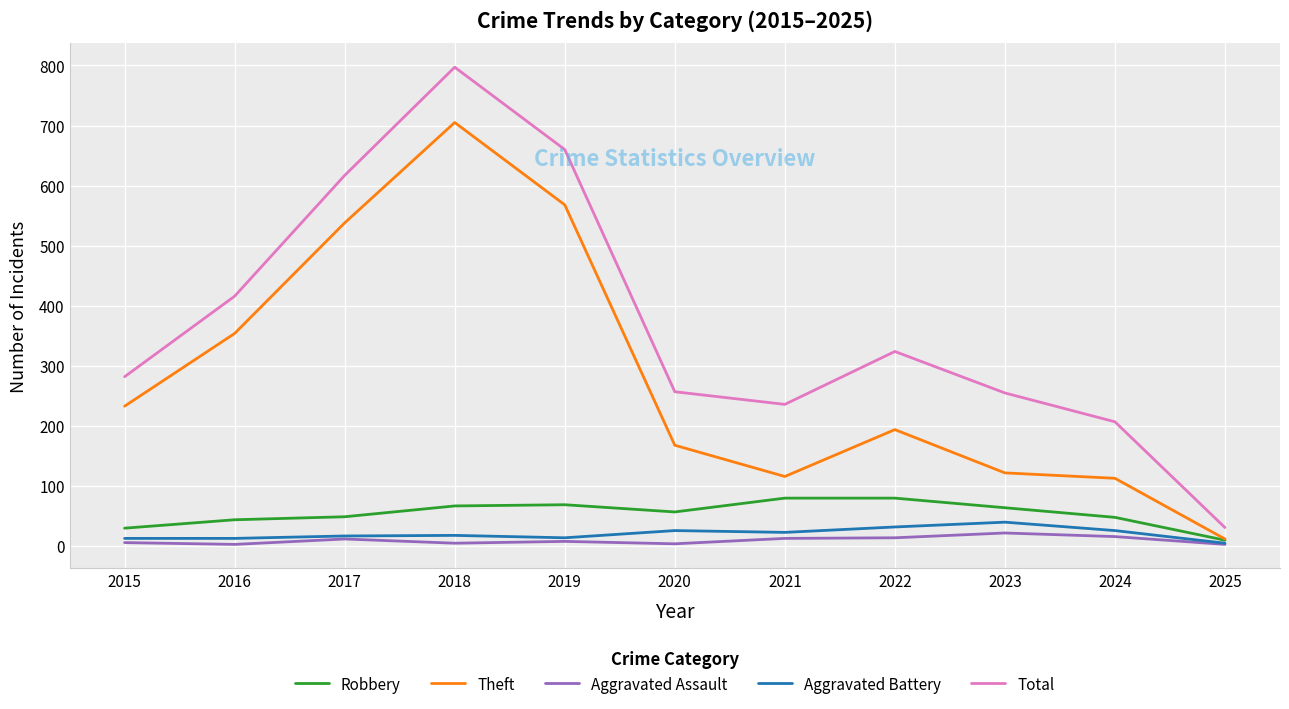

The value of Total at 2016 is 416. True or false?

True